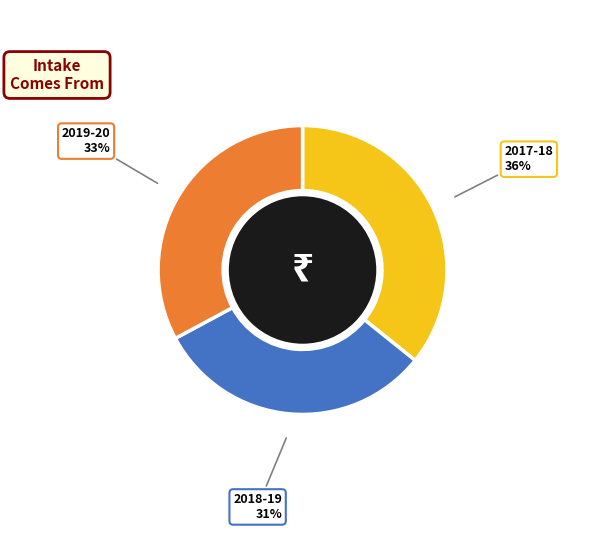

To the nearest percent, what is the average slice percentage?

33%